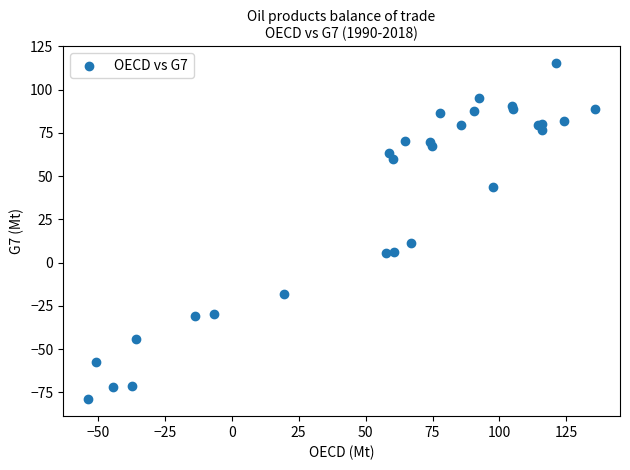

What Y value in the scatter plot is closest to 18?

11.4